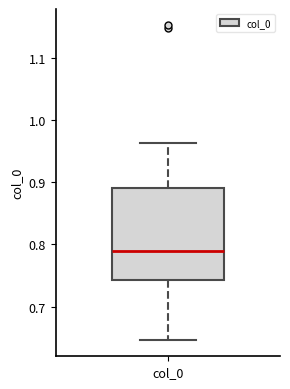

Where is the lower edge of the box for col_0 on the y-axis? The values are not printed on the chart, so give them approximately, as read against the axis.

0.74